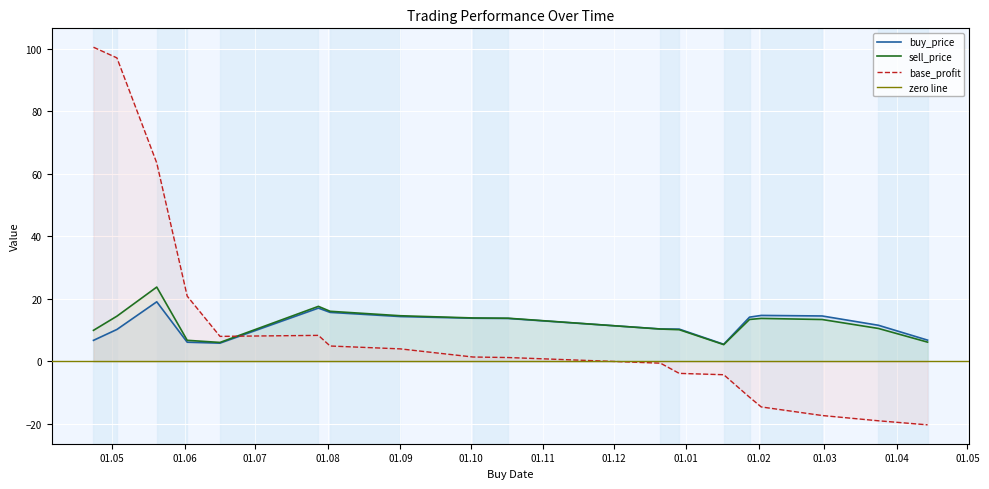

How many interior local peaks does the base_profit series have?

1